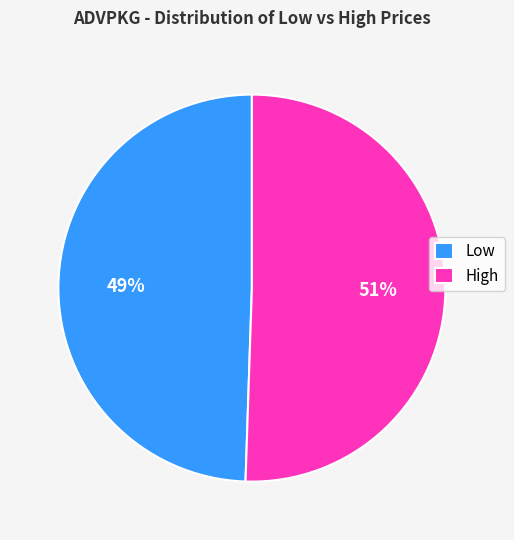

How many segments does this pie chart have?

2